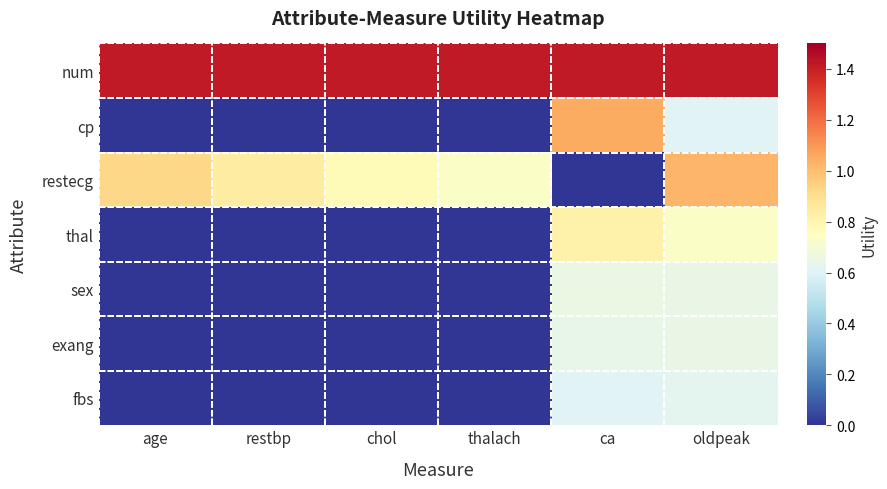

Reading right to left, list all the values displayed in this chart.

num: oldpeak=1.4	ca=1.4	thalach=1.4	chol=1.4	restbp=1.4	age=1.4
cp: oldpeak=0.6	ca=1.0	thalach=0.0	chol=0.0	restbp=0.0	age=0.0
restecg: oldpeak=1.0	ca=0.0	thalach=0.7	chol=0.8	restbp=0.8	age=0.9
thal: oldpeak=0.7	ca=0.8	thalach=0.0	chol=0.0	restbp=0.0	age=0.0
sex: oldpeak=0.6	ca=0.7	thalach=0.0	chol=0.0	restbp=0.0	age=0.0
exang: oldpeak=0.7	ca=0.6	thalach=0.0	chol=0.0	restbp=0.0	age=0.0
fbs: oldpeak=0.6	ca=0.6	thalach=0.0	chol=0.0	restbp=0.0	age=0.0